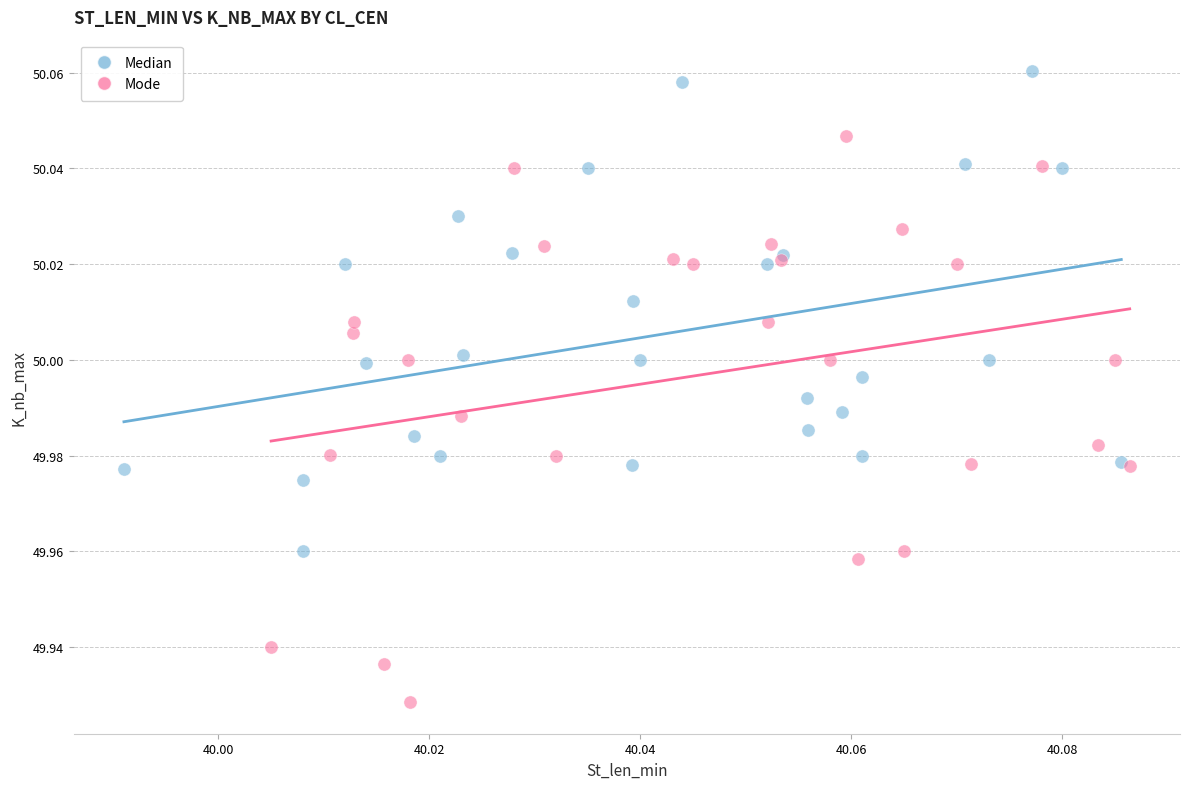

Which series has the largest Y range (max minus min)?

Mode